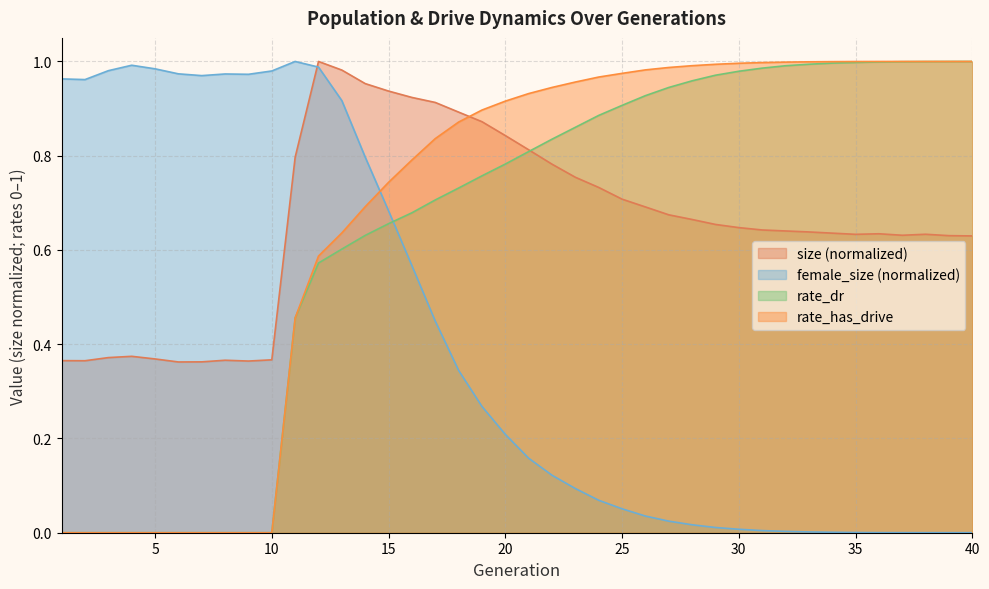

True or false: rate_dr has more than 2 points higher than both neighbors.

False